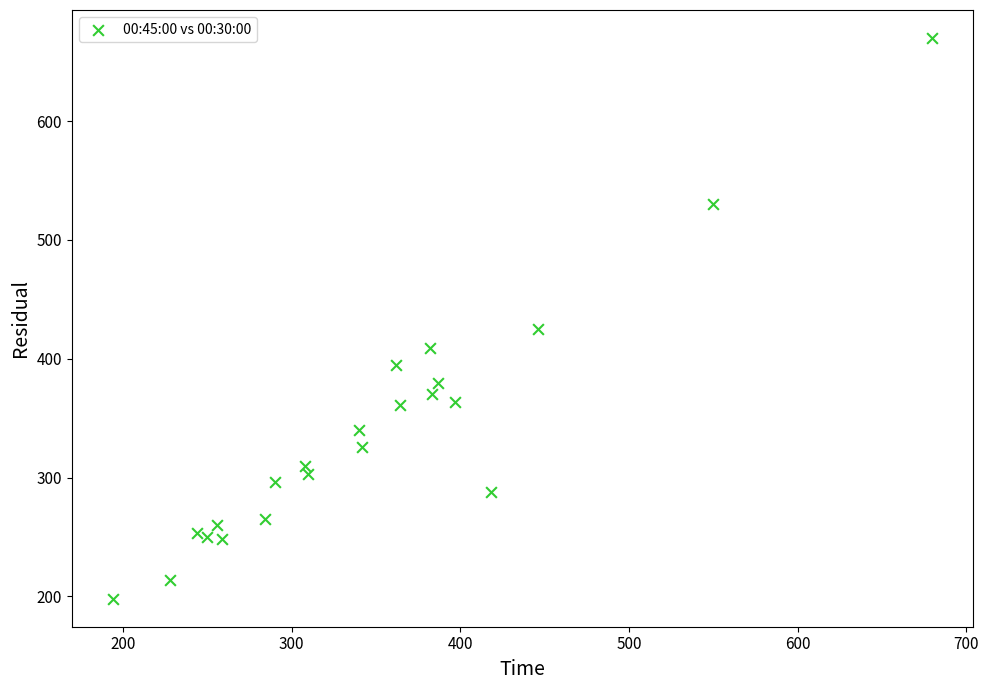

What is the range of X values (max minus min)?

486